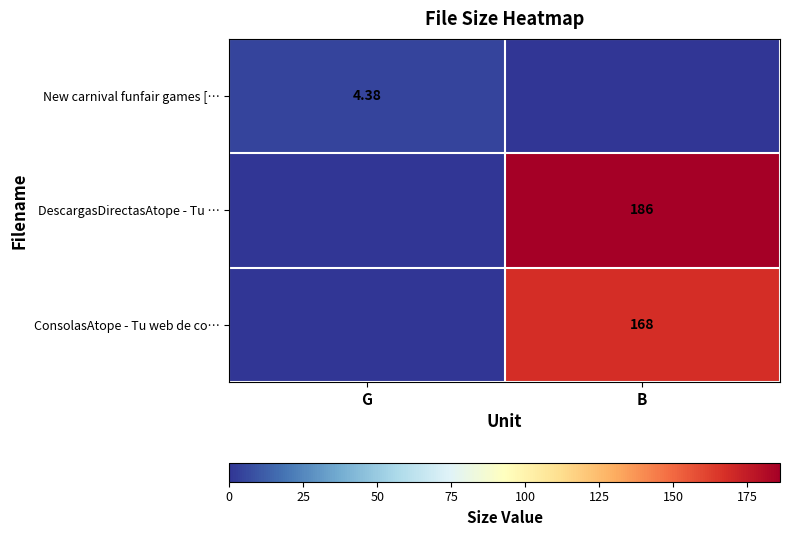

How many values in the DescargasDirectasAtope - Tu … series are below 186?

1